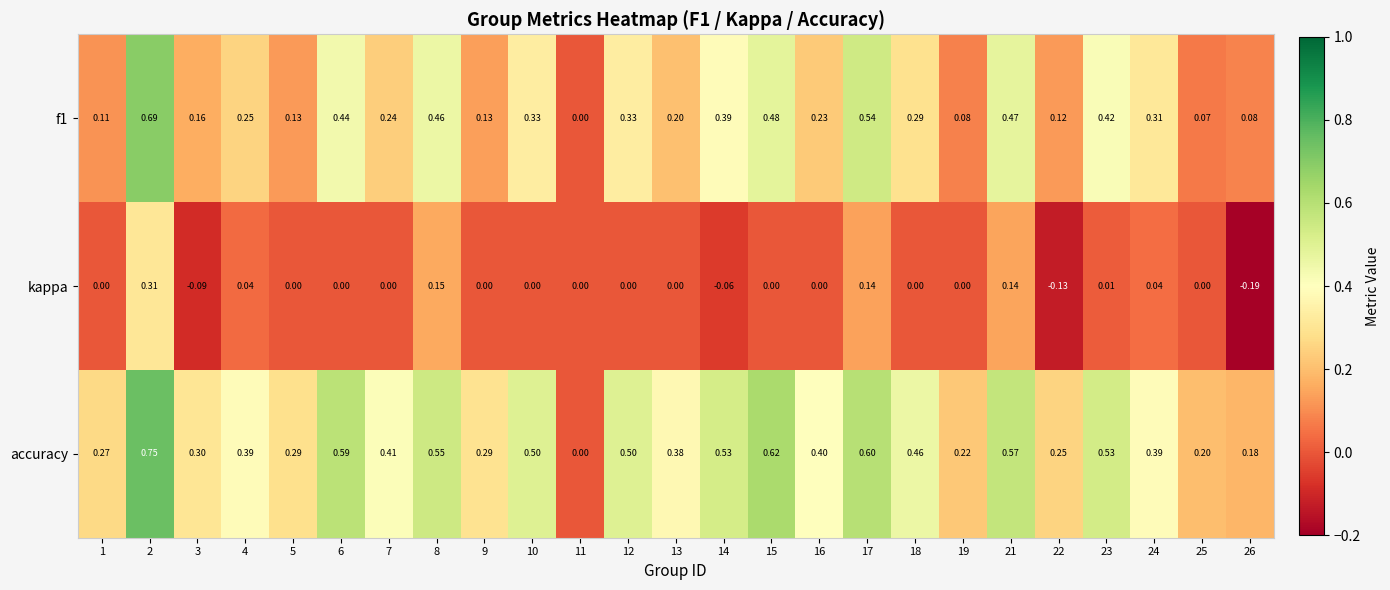

Rank the series by their average value, from highest to lowest.

accuracy, f1, kappa